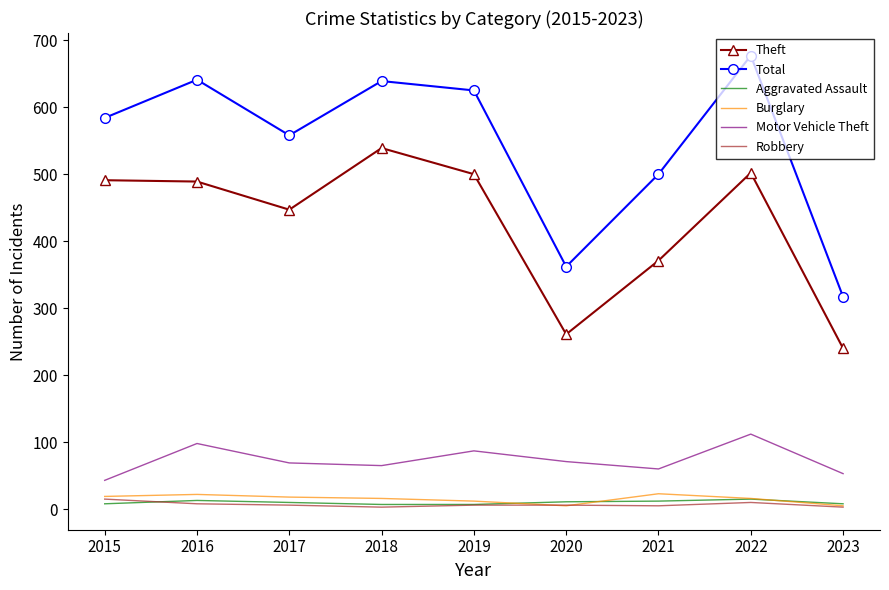

How many Aggravated Assault values are between 8 and 12?

5